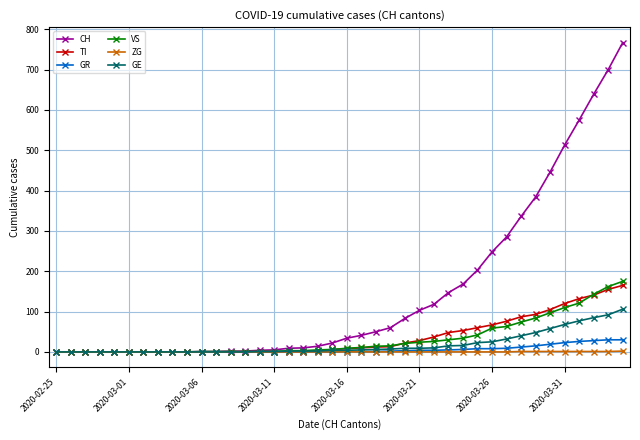

Which series has the largest range (max minus min)?

CH